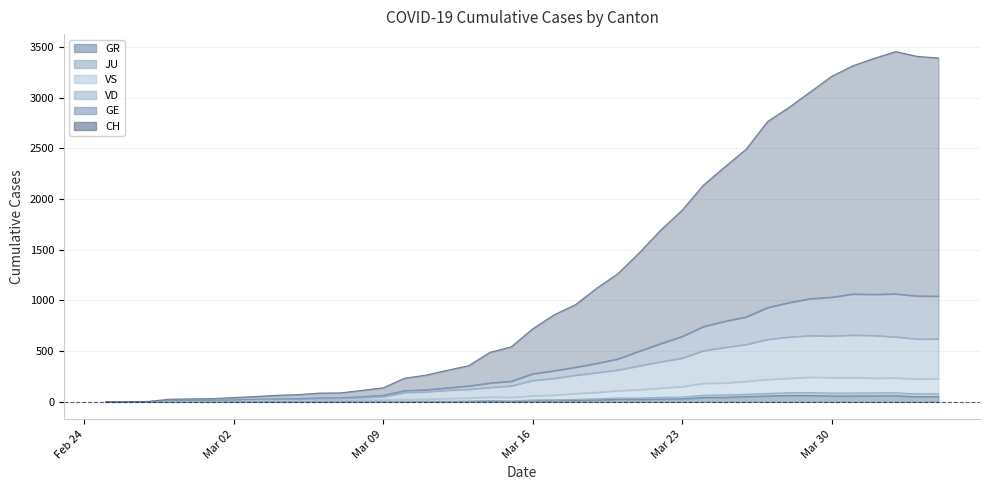

Between 2020-03-05 and 2020-03-14, which is larger?

2020-03-14